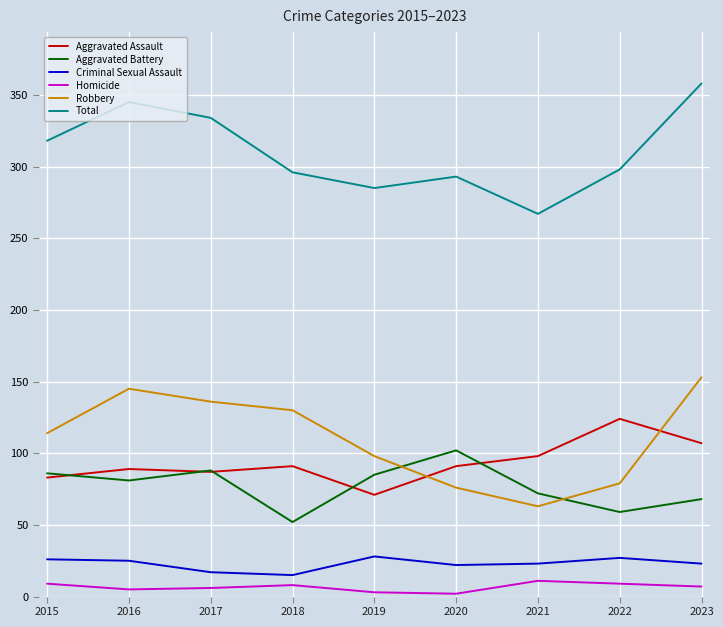

At how many categories does at least one series exceed 220?

9